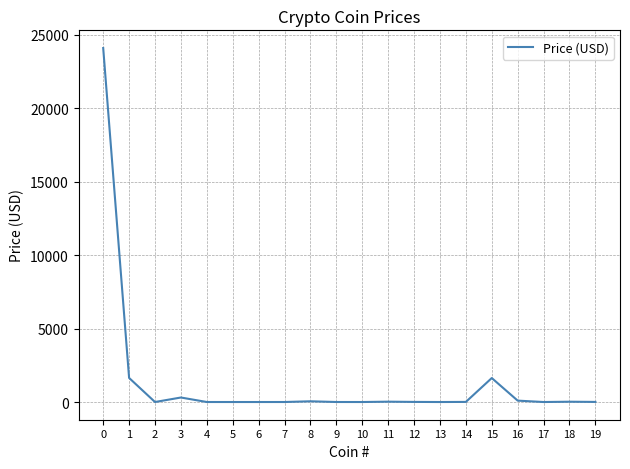

What value does the data have at 19?

6.9